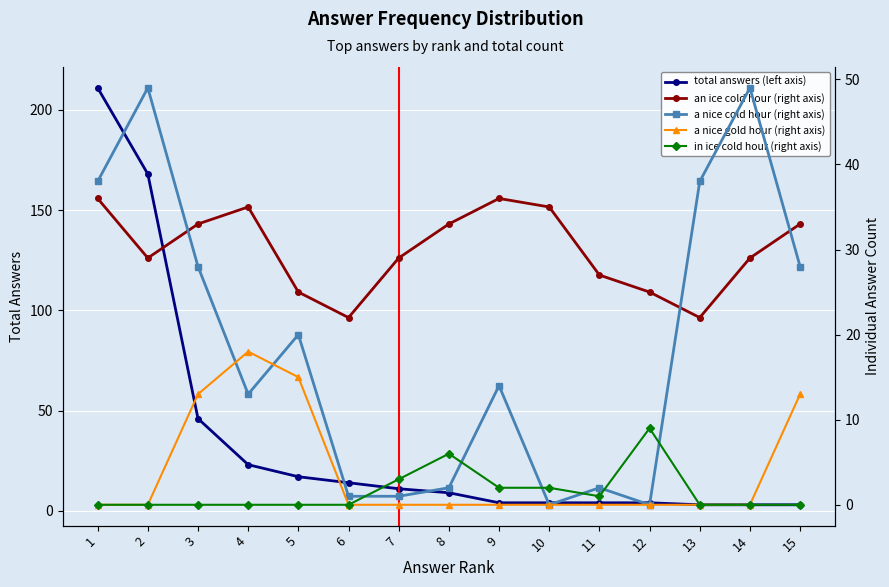

List the labels in order of total answers (left axis) value, smallest first.

13, 14, 15, 9, 10, 11, 12, 8, 7, 6, 5, 4, 3, 2, 1